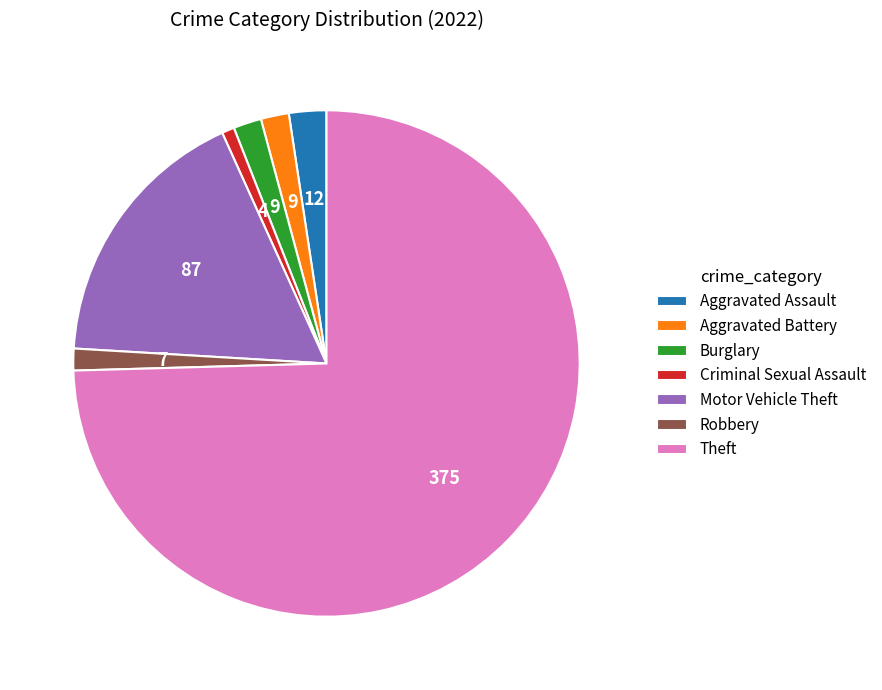

Which has a higher value, Robbery or Aggravated Assault?

Aggravated Assault